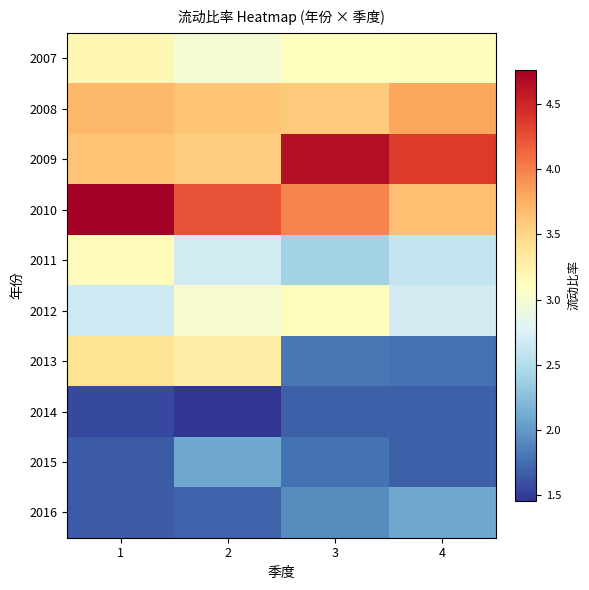

At which category does the chart reach its peak across all series?

1